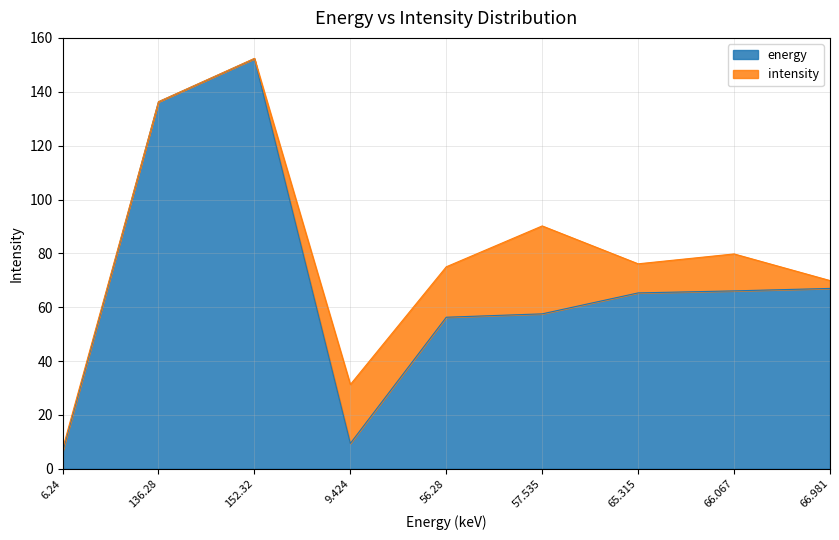

What is the label of the 7th point from the right?

152.32